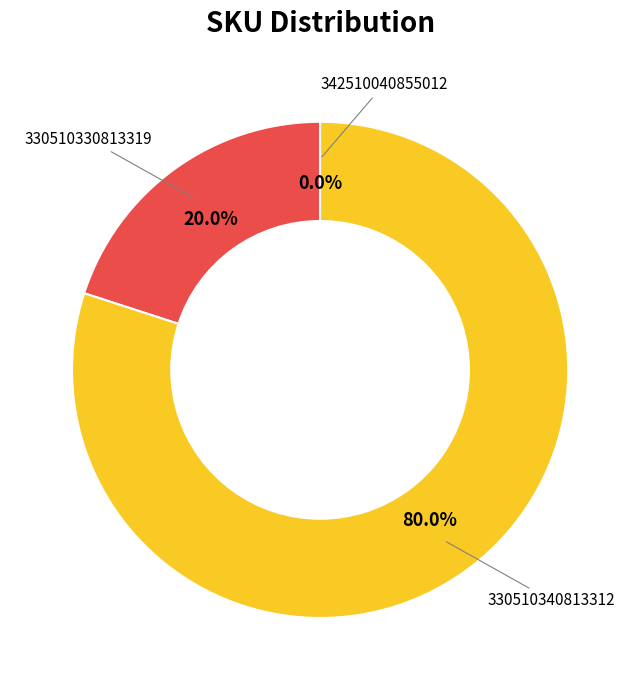

What percentage is the 330510340813312 slice, to the nearest percent?

80%